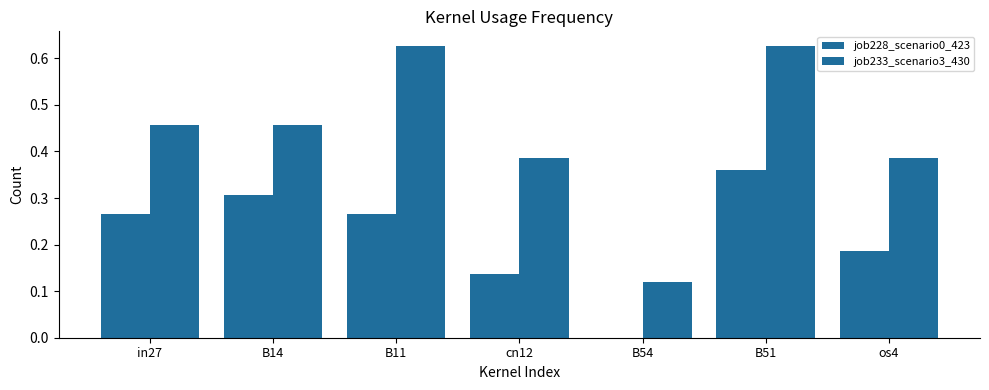

What is the difference between the job228_scenario0_423 values at cn12 and in27?

0.1